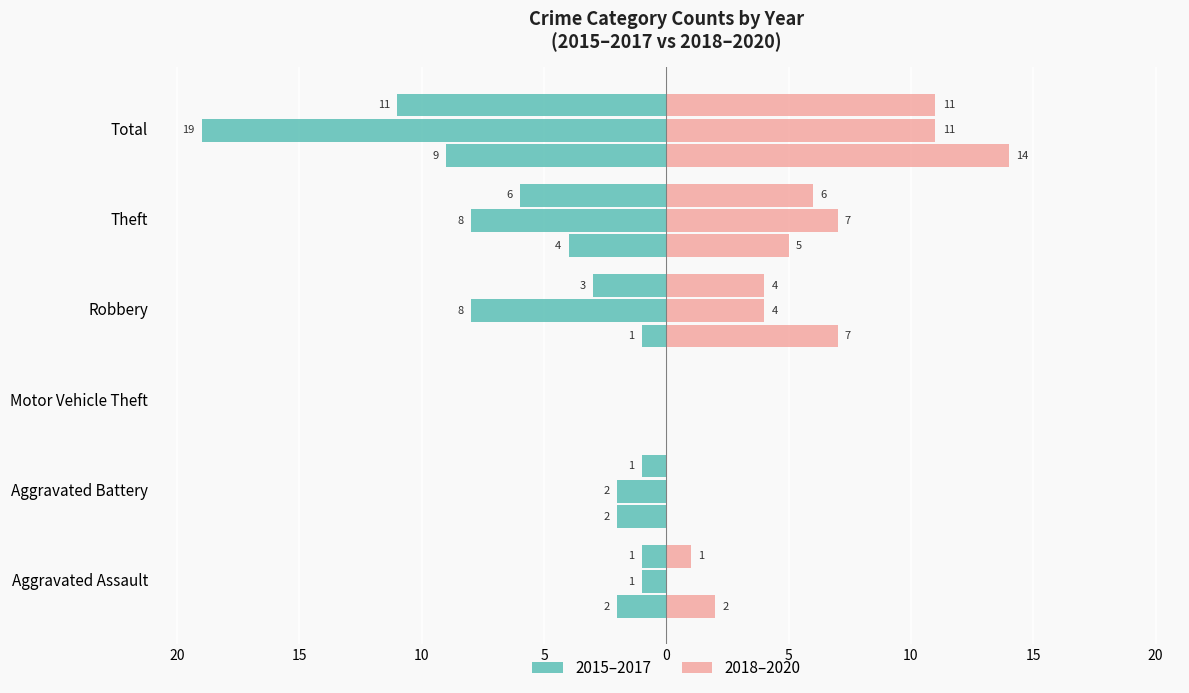

What is the sum of the 2015 (Left) values at Total and Robbery?

-10